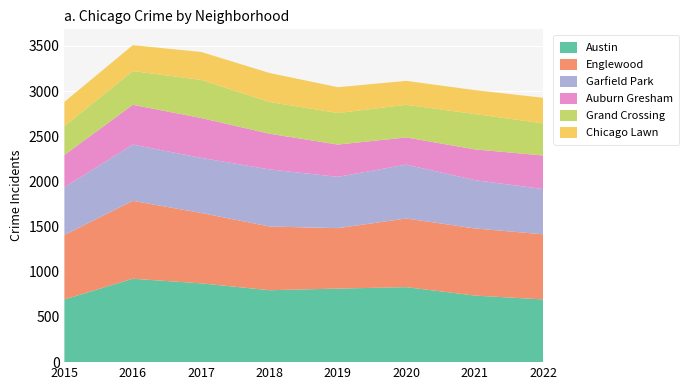

Reading left to right, list all the values displayed in this chart.

Austin: 694	923	872	796	814	830	737	694
Englewood: 713	862	779	705	669	760	743	721
Garfield Park: 529	623	610	632	568	596	535	501
Auburn Gresham: 357	440	441	395	357	301	340	371
Grand Crossing: 319	373	422	351	349	361	391	356
Chicago Lawn: 269	287	309	321	286	265	265	283